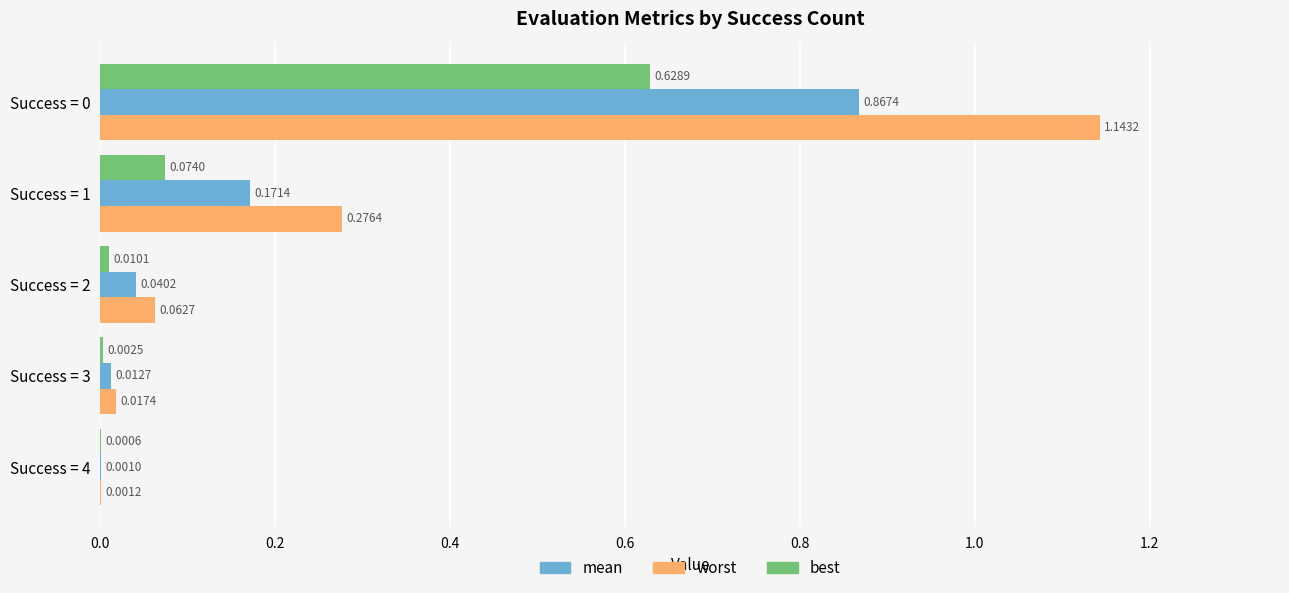

What is the sum of the worst values at Success = 3 and Success = 0?

1.2